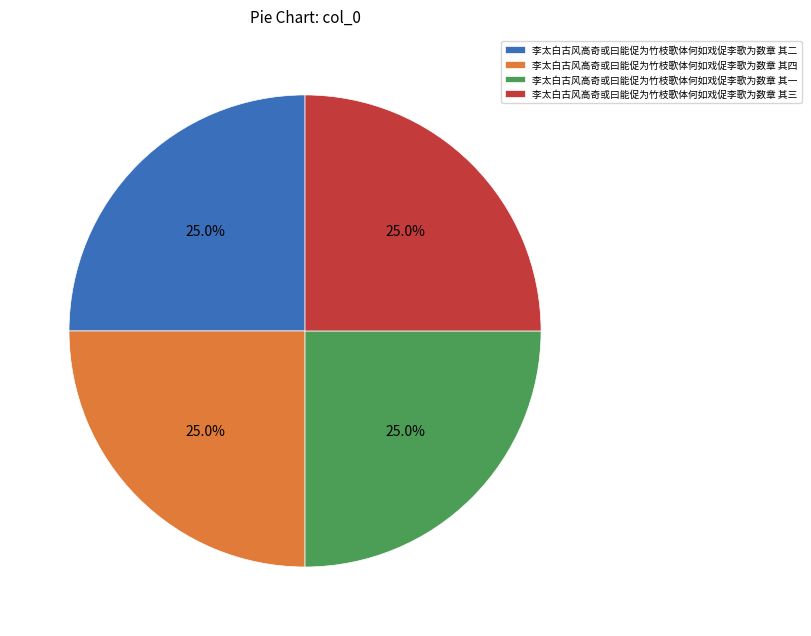

Is it true that 李太白古风高奇或曰能促为竹枝歌体何如戏促李歌为数章 其二 is 15% of the pie?

False